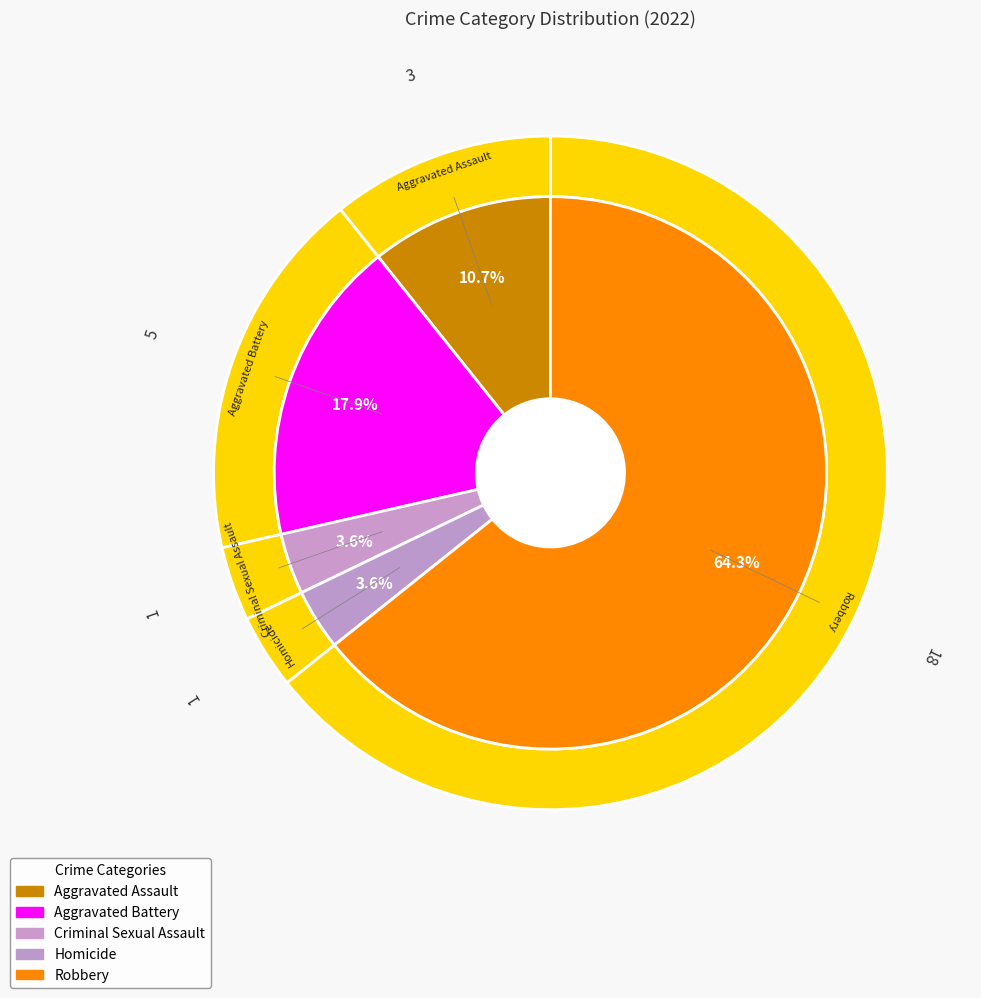

What is the ratio of the value at Criminal Sexual Assault to the value at Aggravated Assault?

0.3